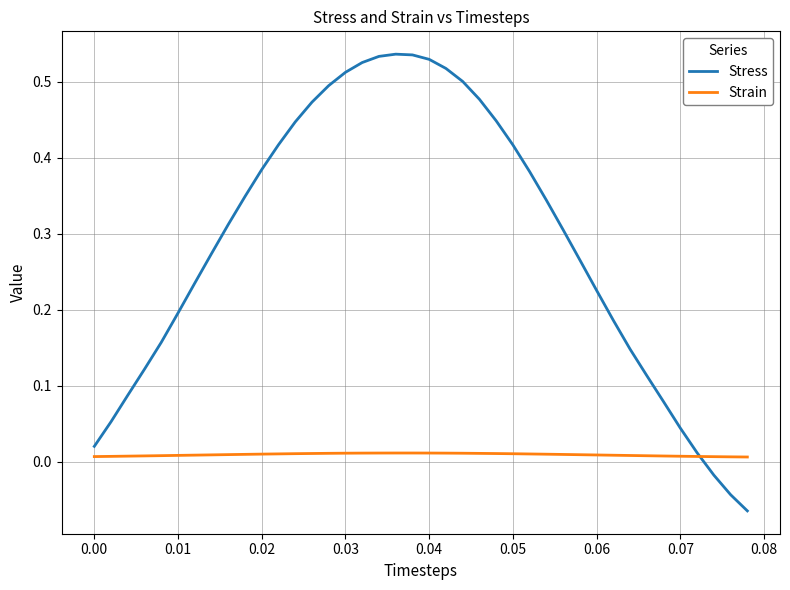

Which series has the widest spread of values?

Stress